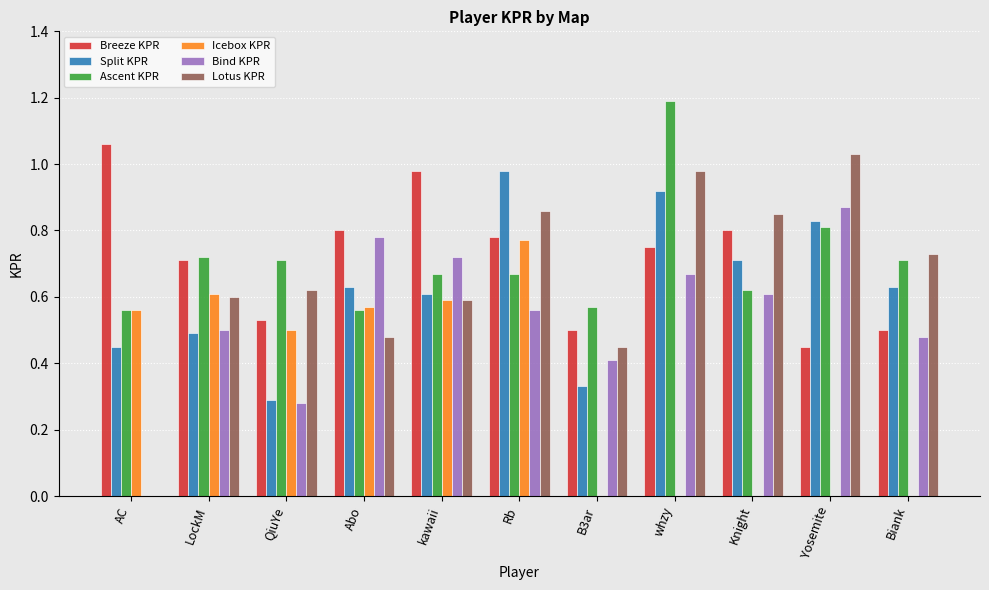

At which category is the sum across all series the highest?

Rb